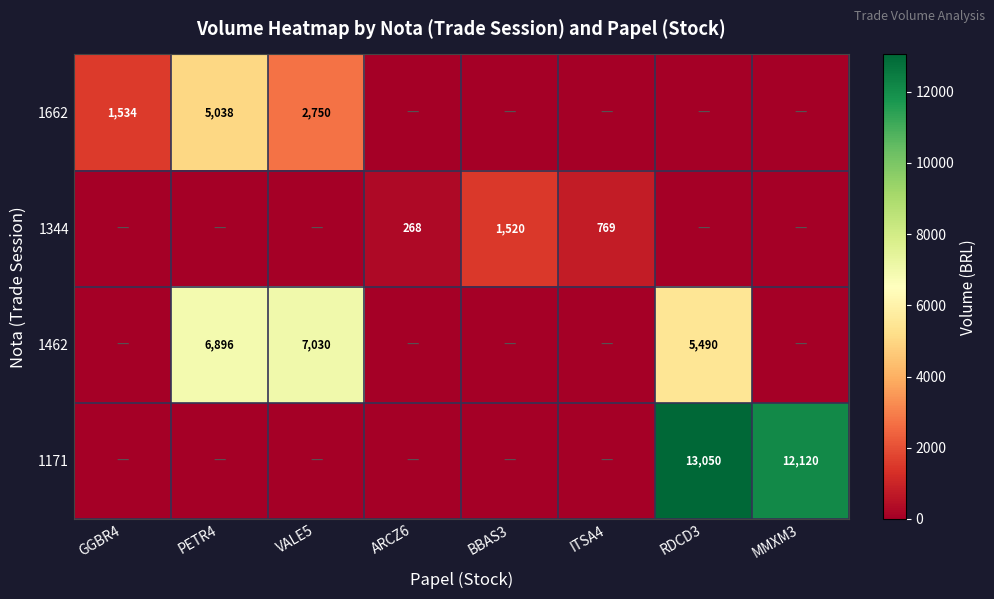

True or false: 1462 has a value of 6896 at PETR4.

True